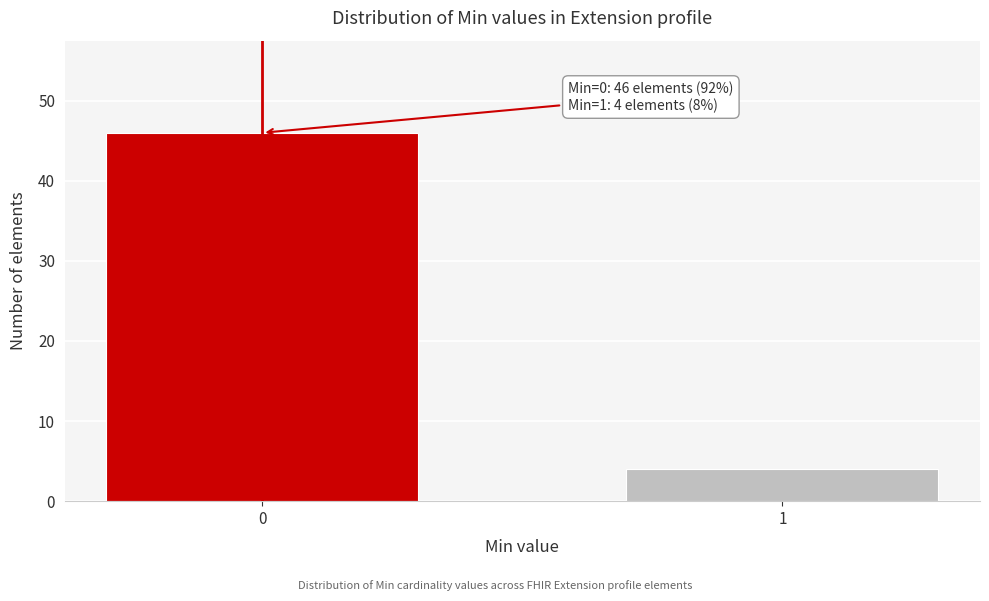

Reading left to right, extract all data points from this chart.

0=46	1=4